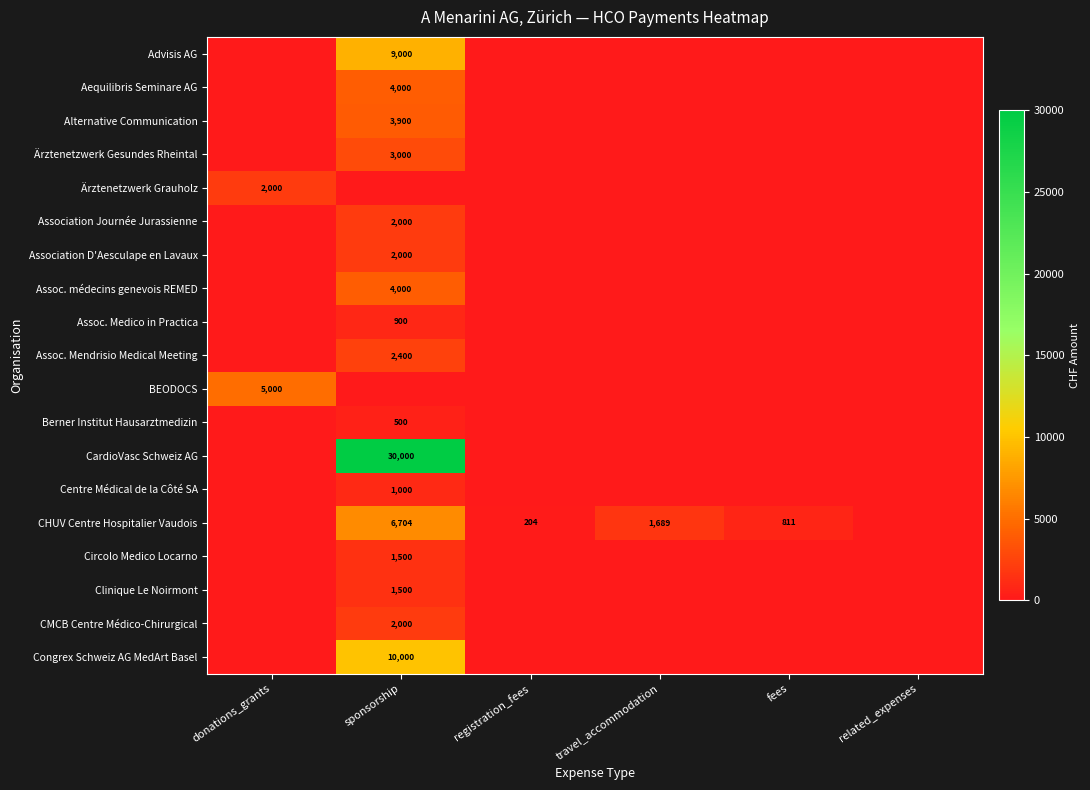

At which label does CMCB Centre Médico-Chirurgical reach its minimum?

donations_grants